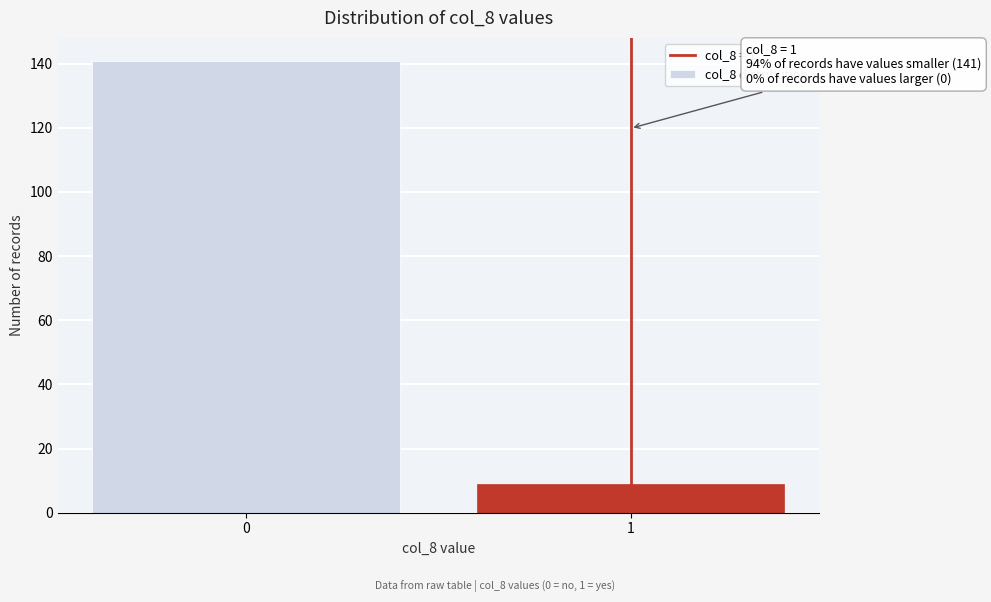

Reading left to right, what are all the values shown in this chart?

0=141	1=9